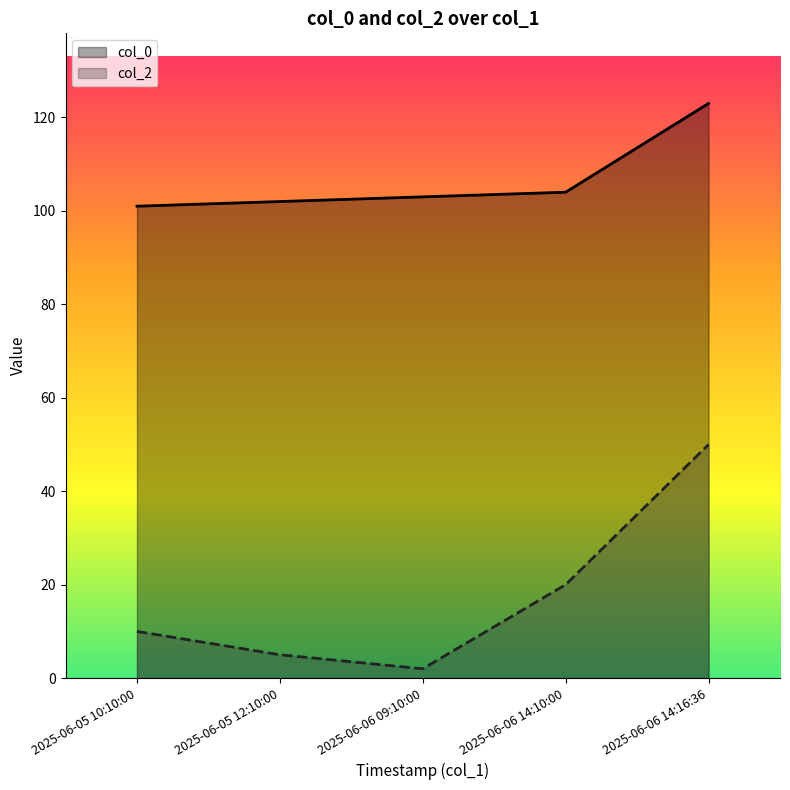

List the series in order of their peak value, lowest first.

col_2, col_0